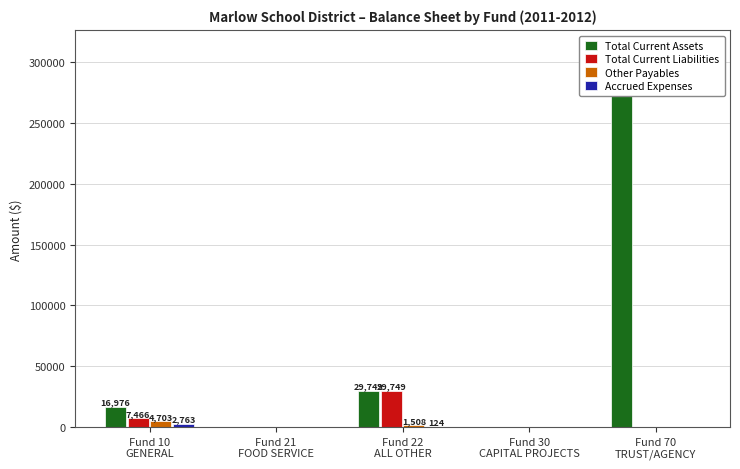

What are all the series names shown in the legend?

Total Current Assets, Total Current Liabilities, Other Payables, Accrued Expenses